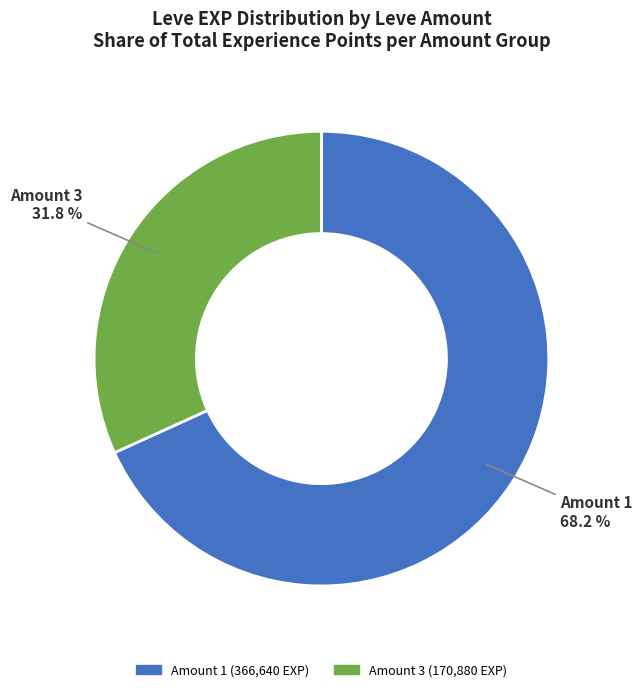

Count the number of slices in the pie.

2